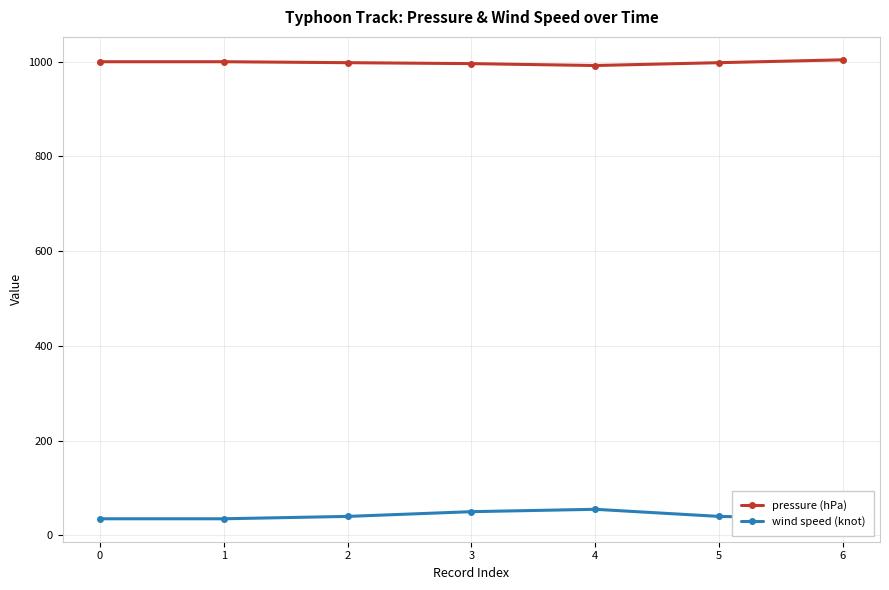

Which series changed the most between 0 and 6?

pressure (hPa)